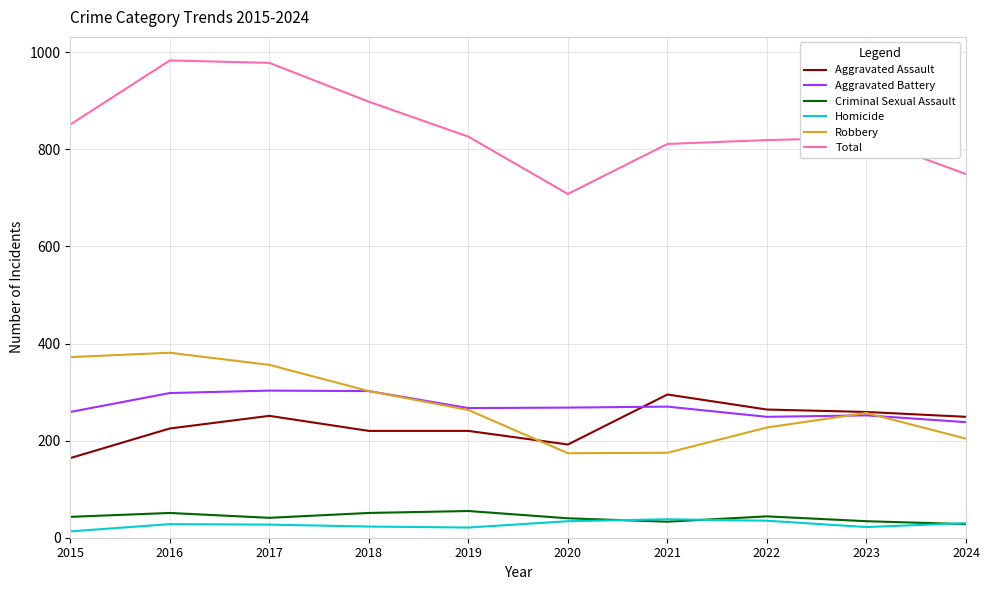

True or false: Robbery and Homicide cross at least once.

False